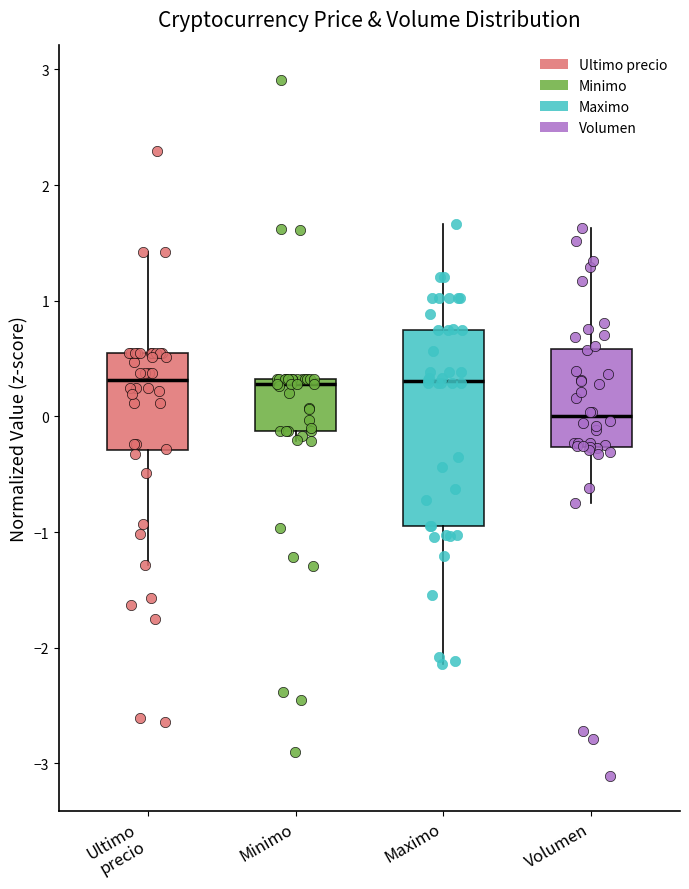

Where is the lower edge of the box for Minimo on the y-axis? The values are not printed on the chart, so give them approximately, as read against the axis.

-0.1